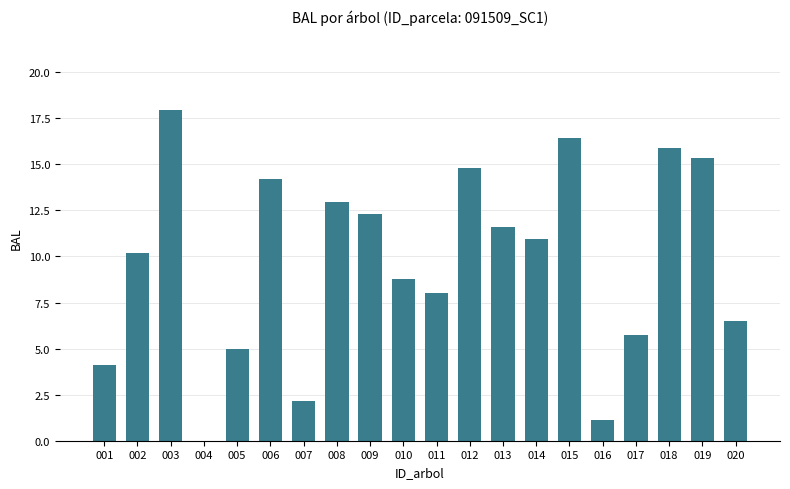

The value at 012 is 14.8. True or false?

True